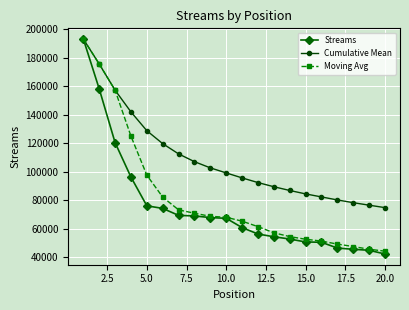

What is the maximum value shown in the chart?

193059